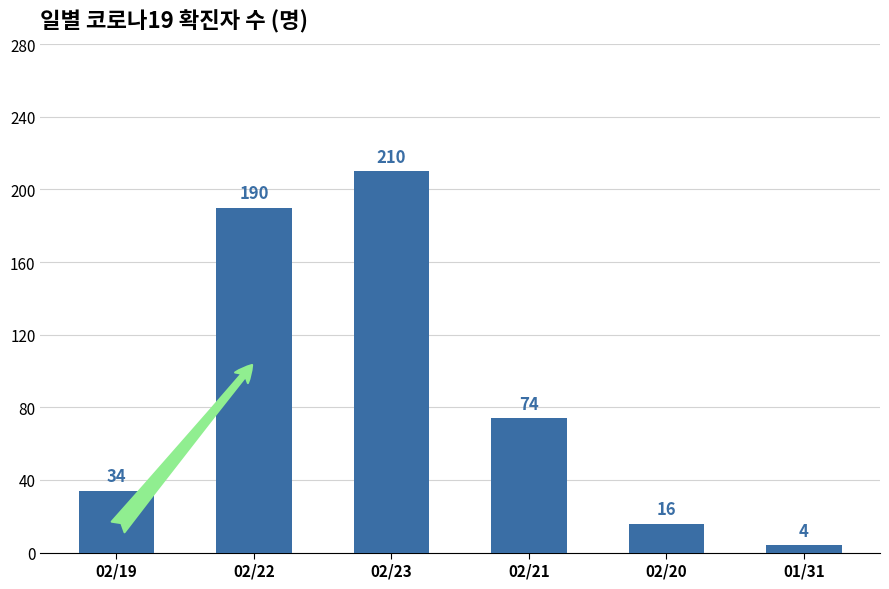

What is the change in value from 02/19 to 02/21?

+40